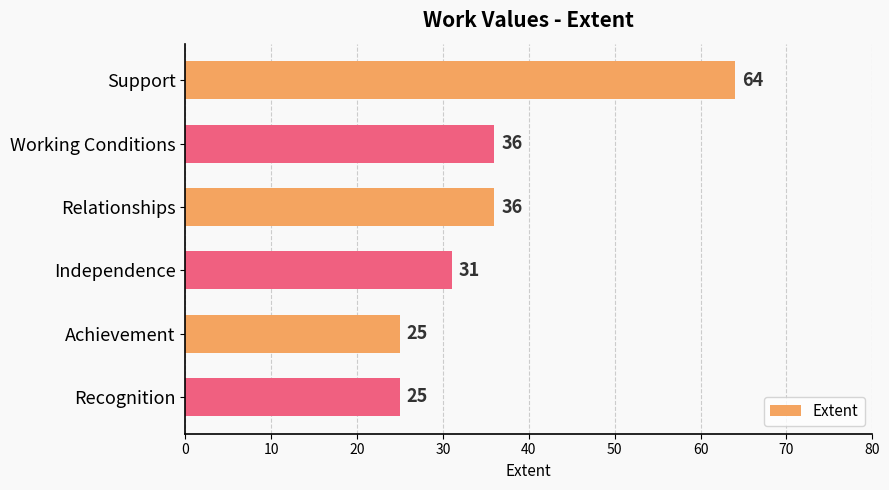

What is the change in value from Independence to Achievement?

-6